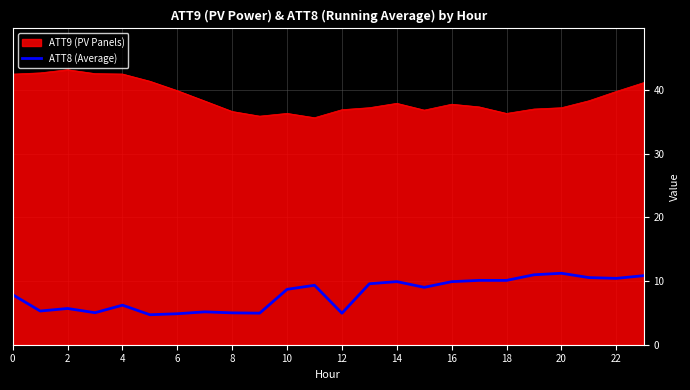

Rank the series by their average value, from highest to lowest.

ATT9 (PV Panels), ATT8 (Average)